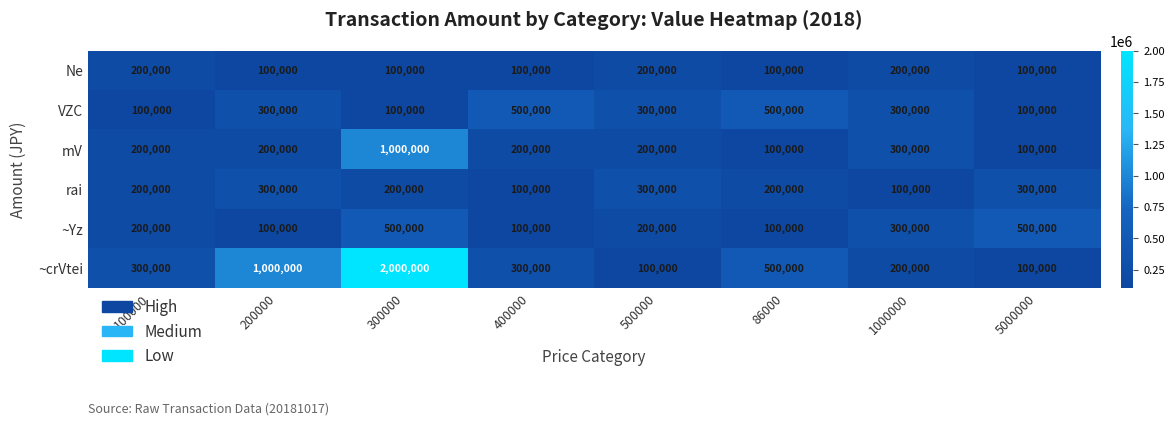

At which category does the chart reach its peak across all series?

300000